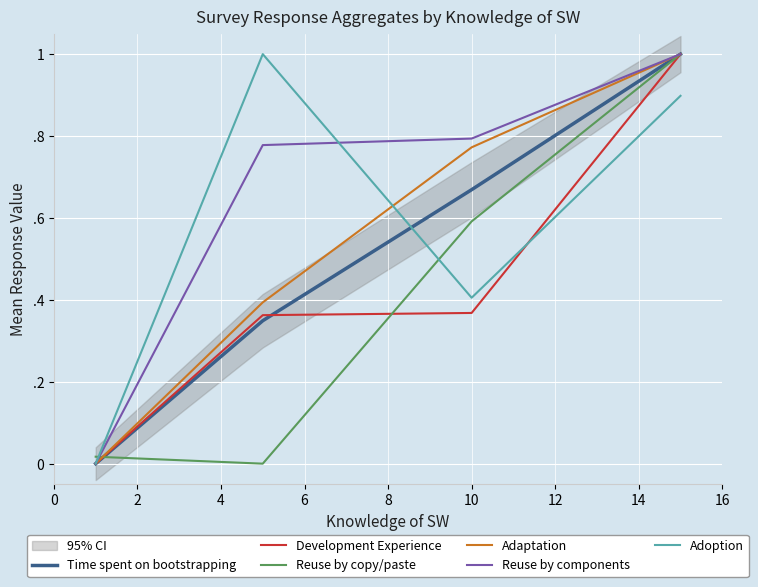

How many lines are shown in the chart?

6